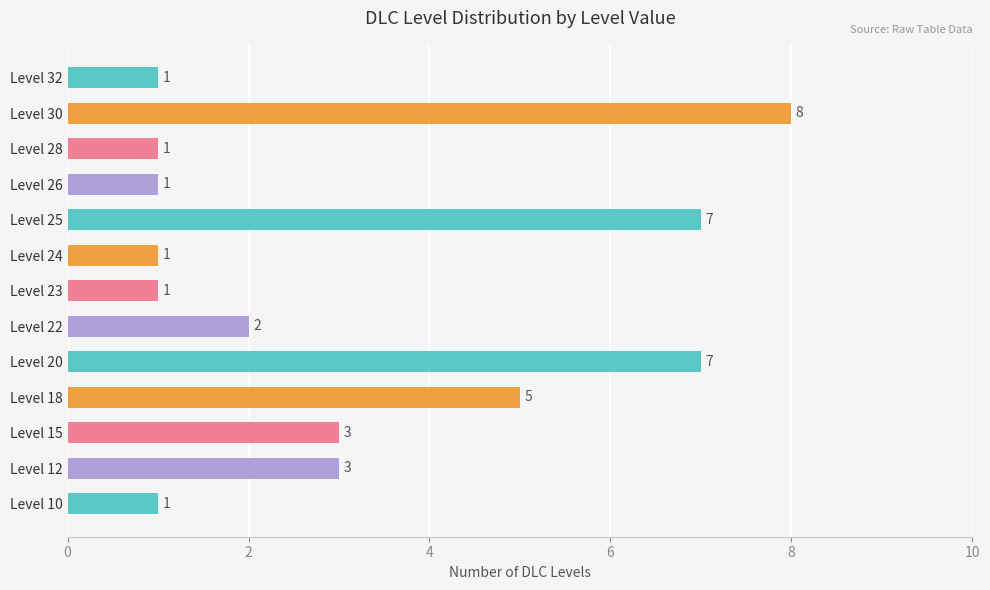

How many values are between 1 and 5?

10